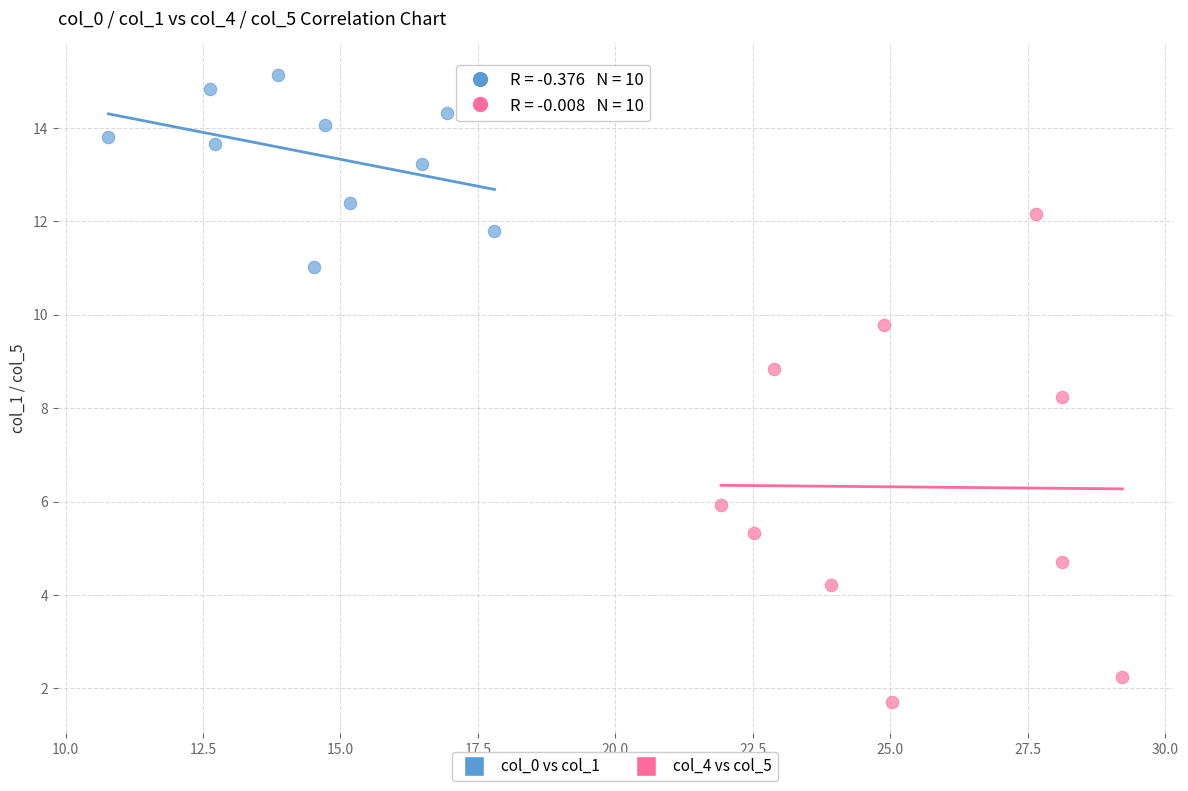

Which series reaches the minimum Y coordinate?

col_4 vs col_5